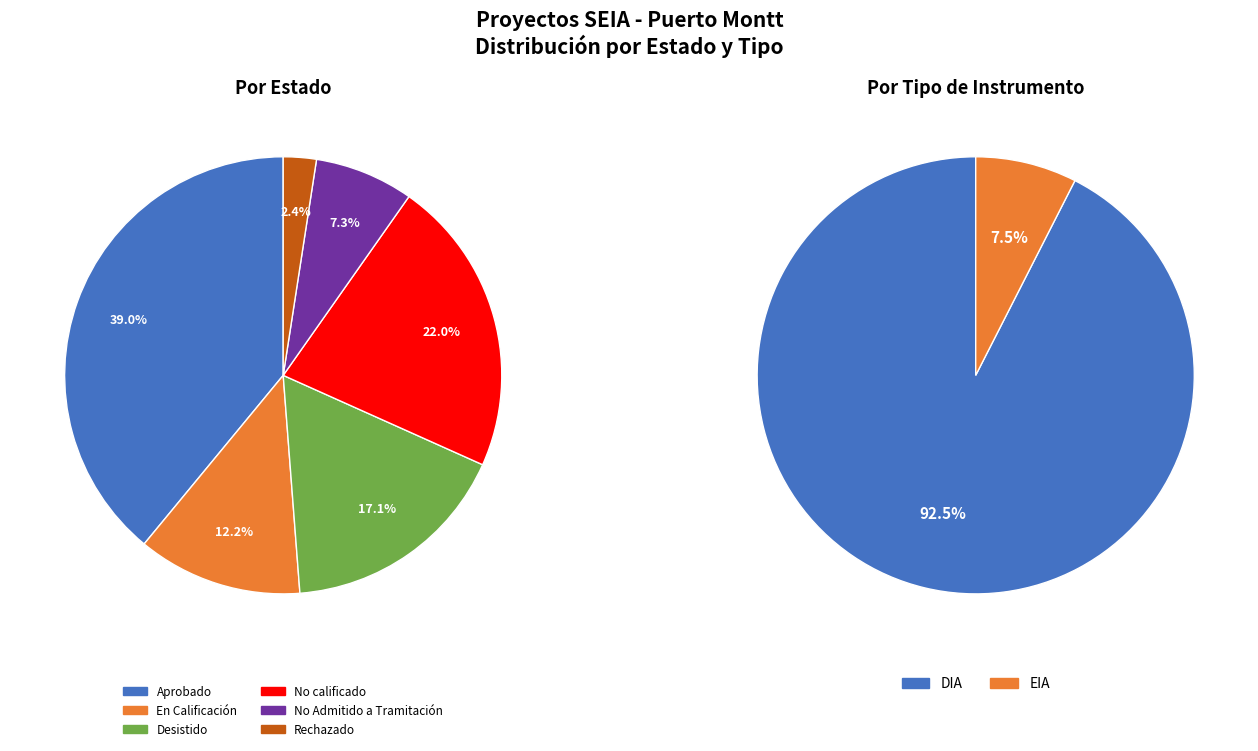

To the nearest percent, what is the average slice percentage?

17%